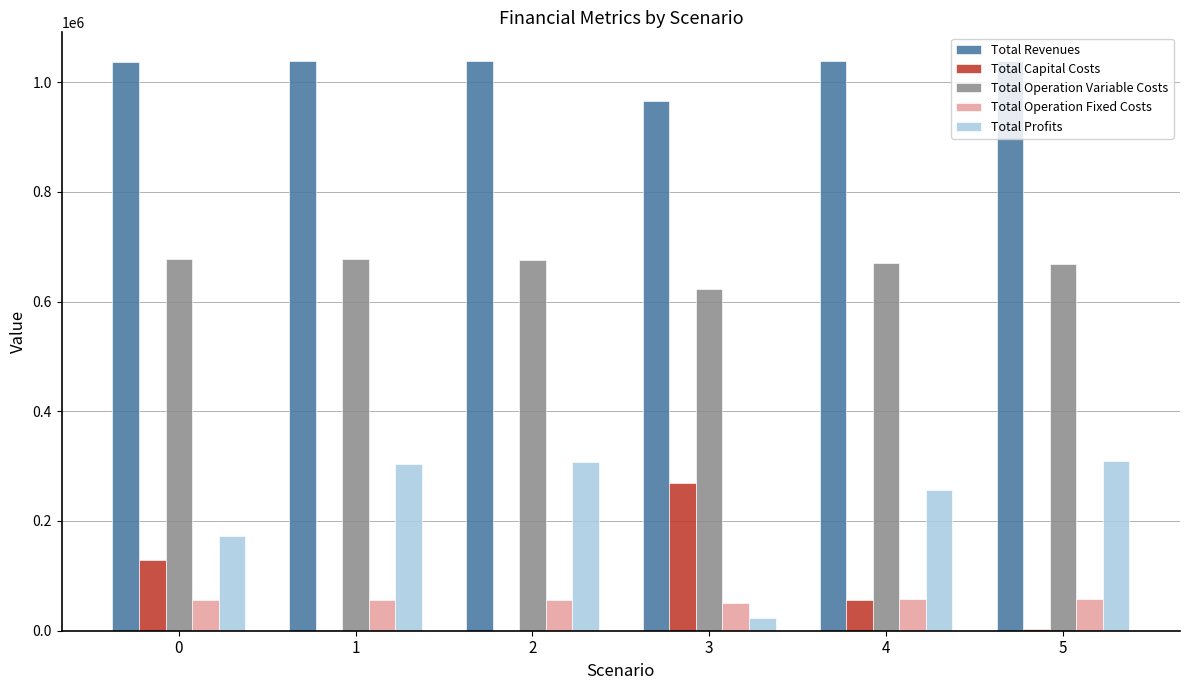

What is the maximum value shown in the chart?

1038660.8